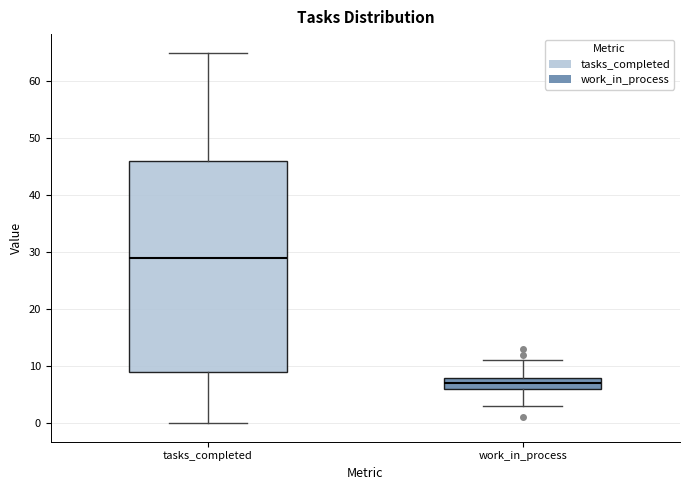

Which box has the lowest median line?

work_in_process